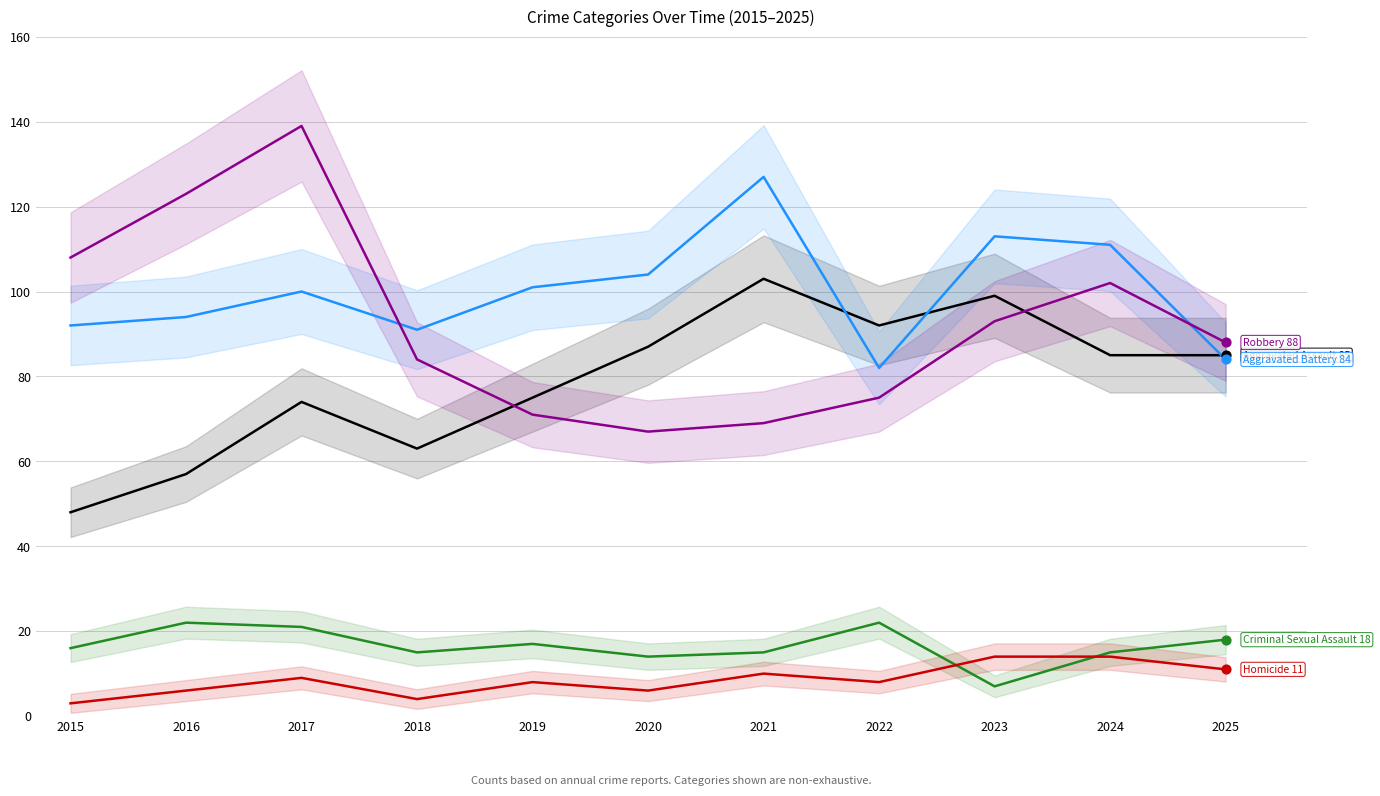

Which series has the largest total across all categories?

Aggravated Battery